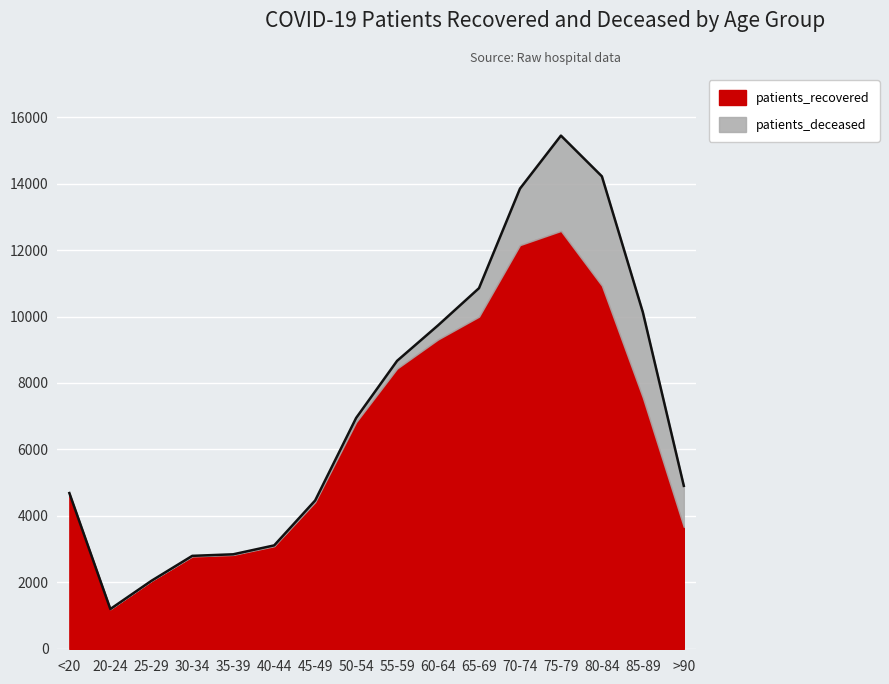

What is the change in value from 20-24 to 25-29?

+847